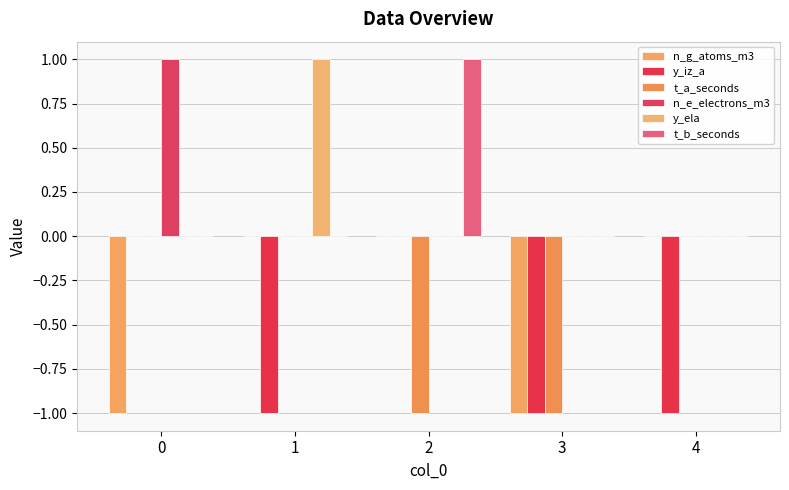

Reading left to right, list all the values displayed in this chart.

n_g_atoms_m3: -1	0	0	-1	0
y_iz_a: 0	-1	0	-1	-1
t_a_seconds: 0	0	-1	-1	0
n_e_electrons_m3: 1	0	0	0	0
y_ela: 0	1	0	0	0
t_b_seconds: 0	0	1	0	0